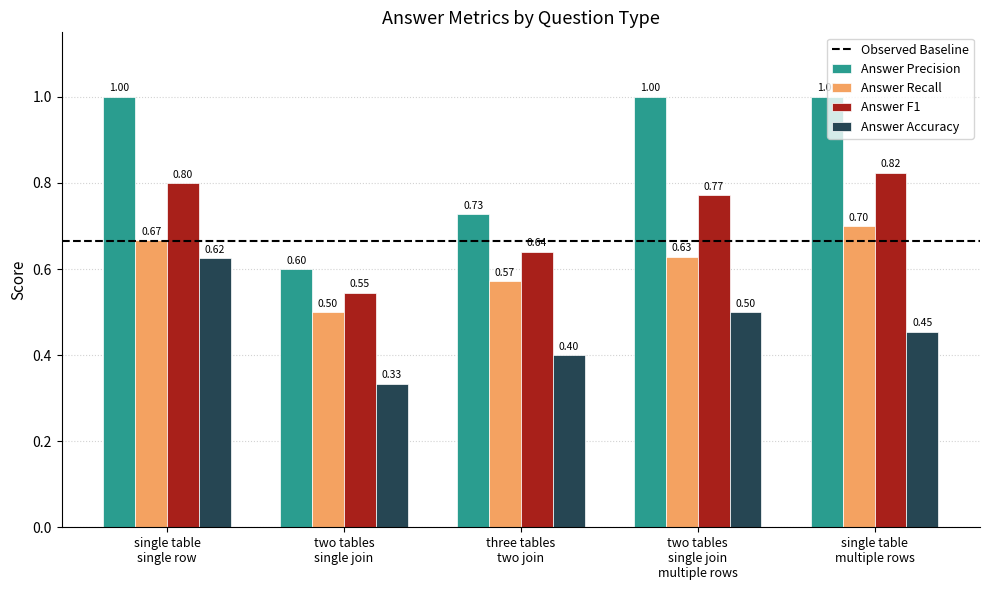

What is the lowest value of the Answer Recall series?

0.5